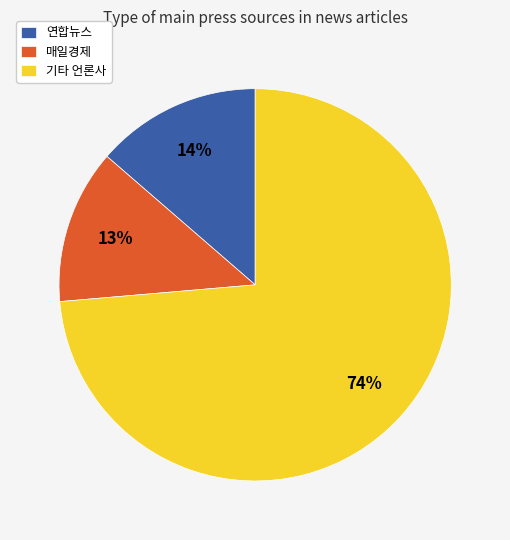

Which category accounts for the majority?

기타 언론사